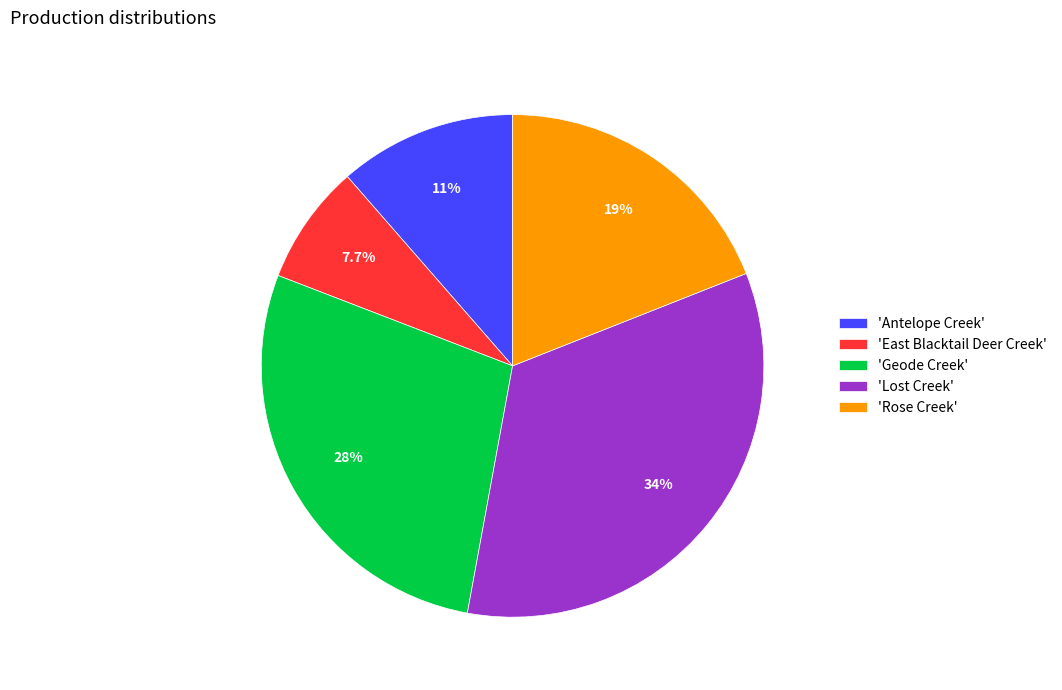

How much of the chart is everything except 'Rose Creek'?

81.0%